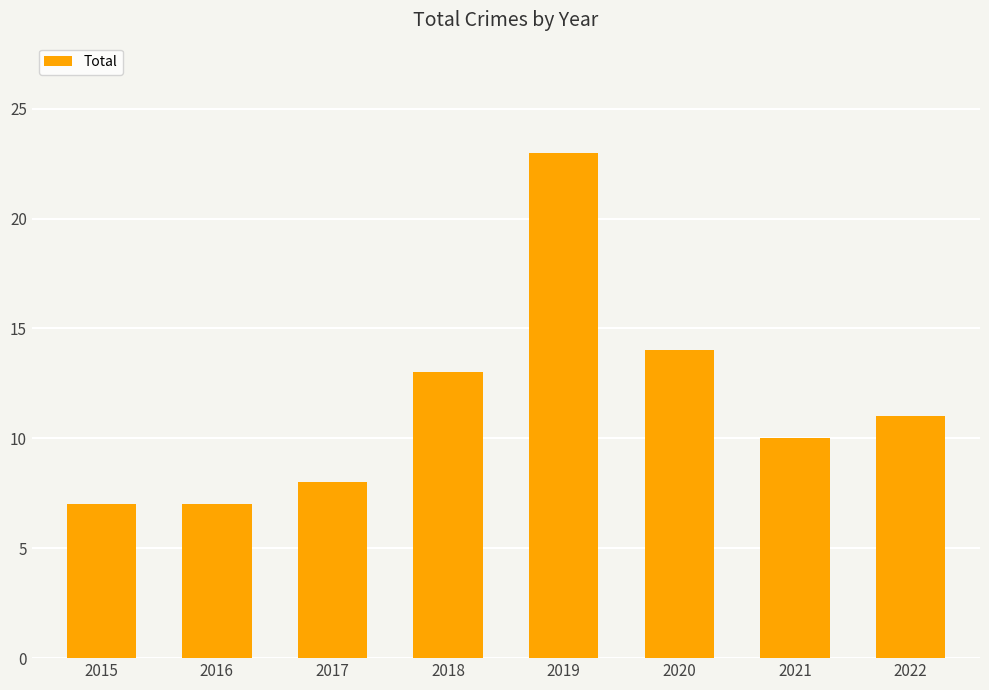

What is the ratio of the value at 2022 to the value at 2017?

1.4